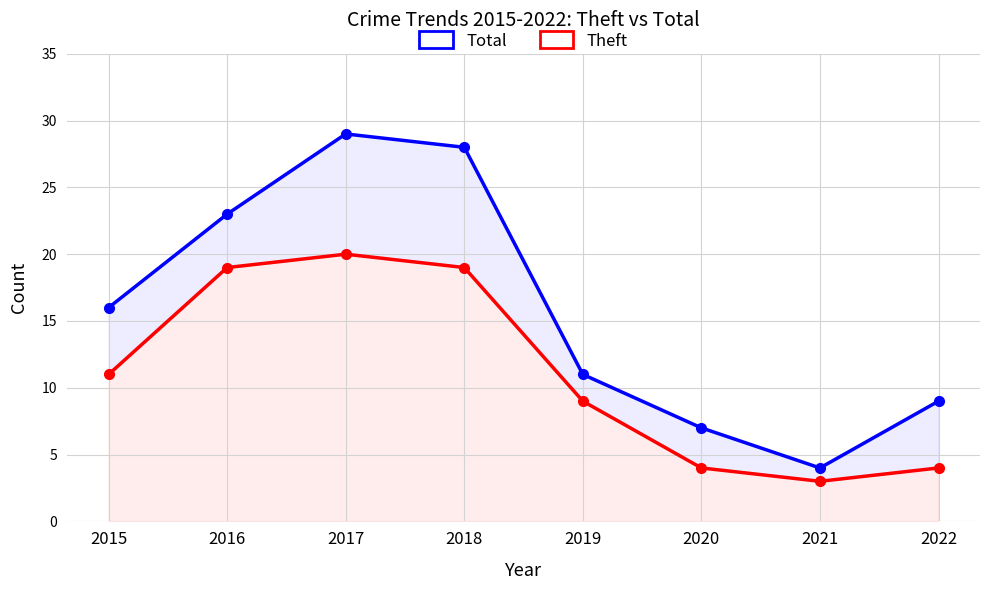

Is it true that Total equals 4 at 2022?

False